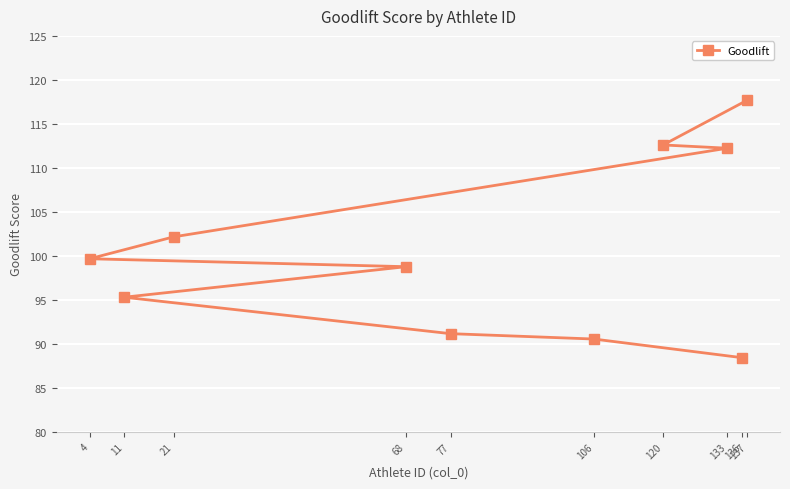

Rank the categories by value from lowest to highest.

136, 106, 77, 11, 68, 4, 21, 133, 120, 137